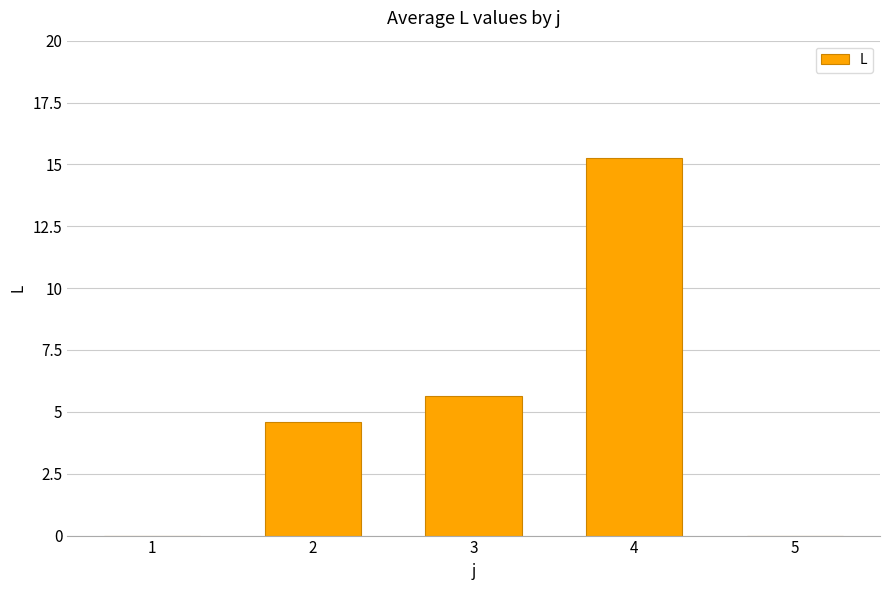

What is the change in value from 4 to 5?

-15.3